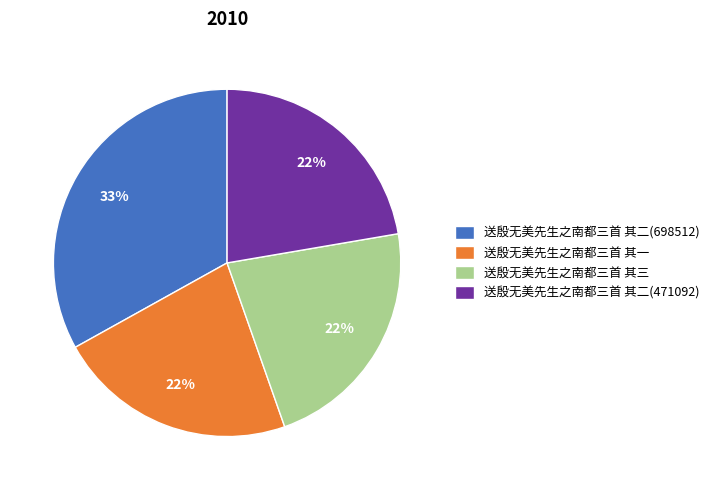

The 送殷无美先生之南都三首 其三 slice represents 22% of the pie. True or false?

True